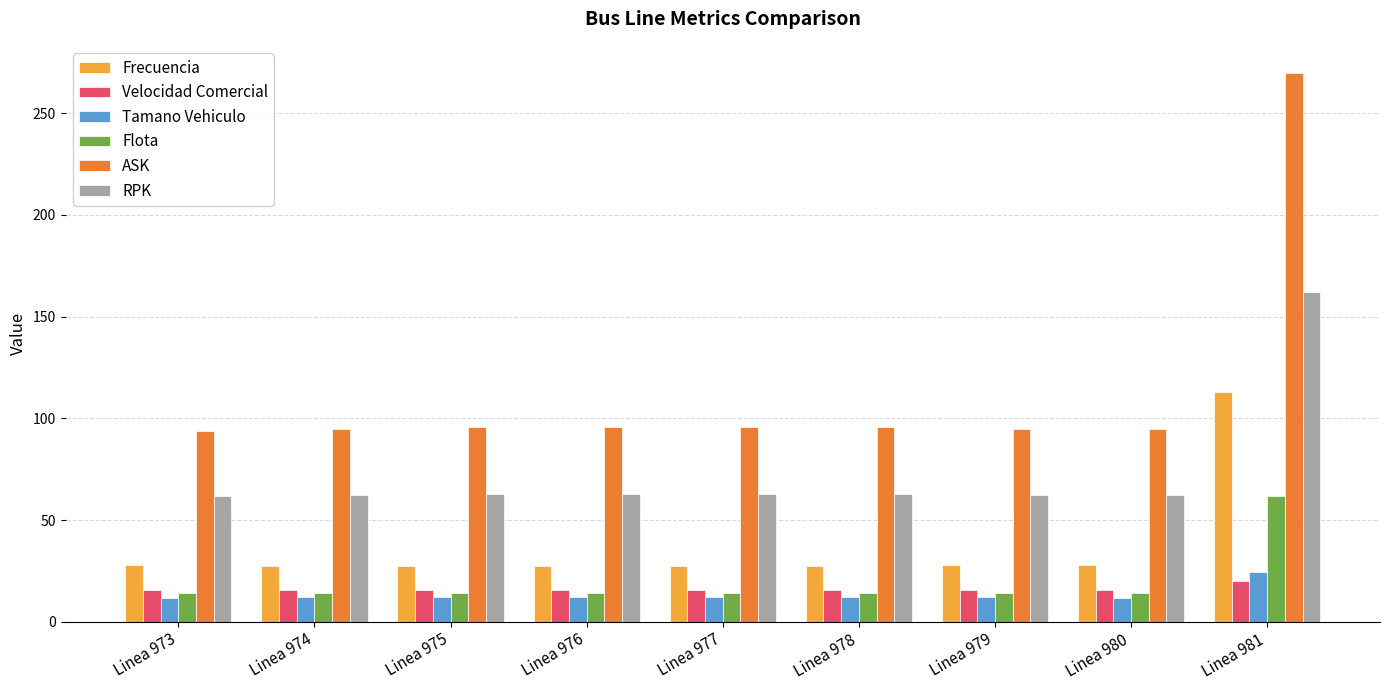

What is the sum of all Frecuencia values?

333.9